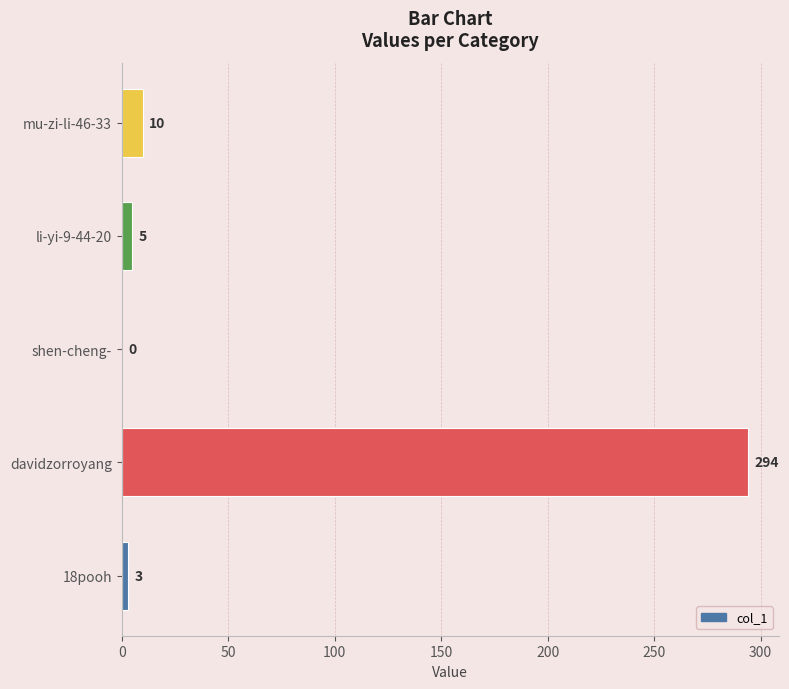

What is the sum of all values?

312